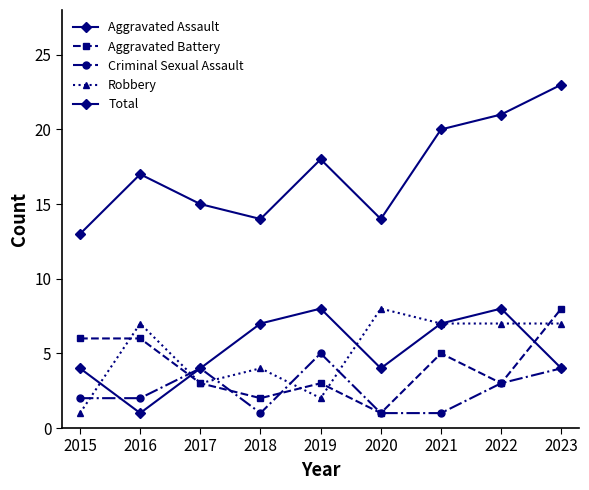

List the labels in order of Robbery value, largest first.

2020, 2016, 2021, 2022, 2023, 2018, 2017, 2019, 2015